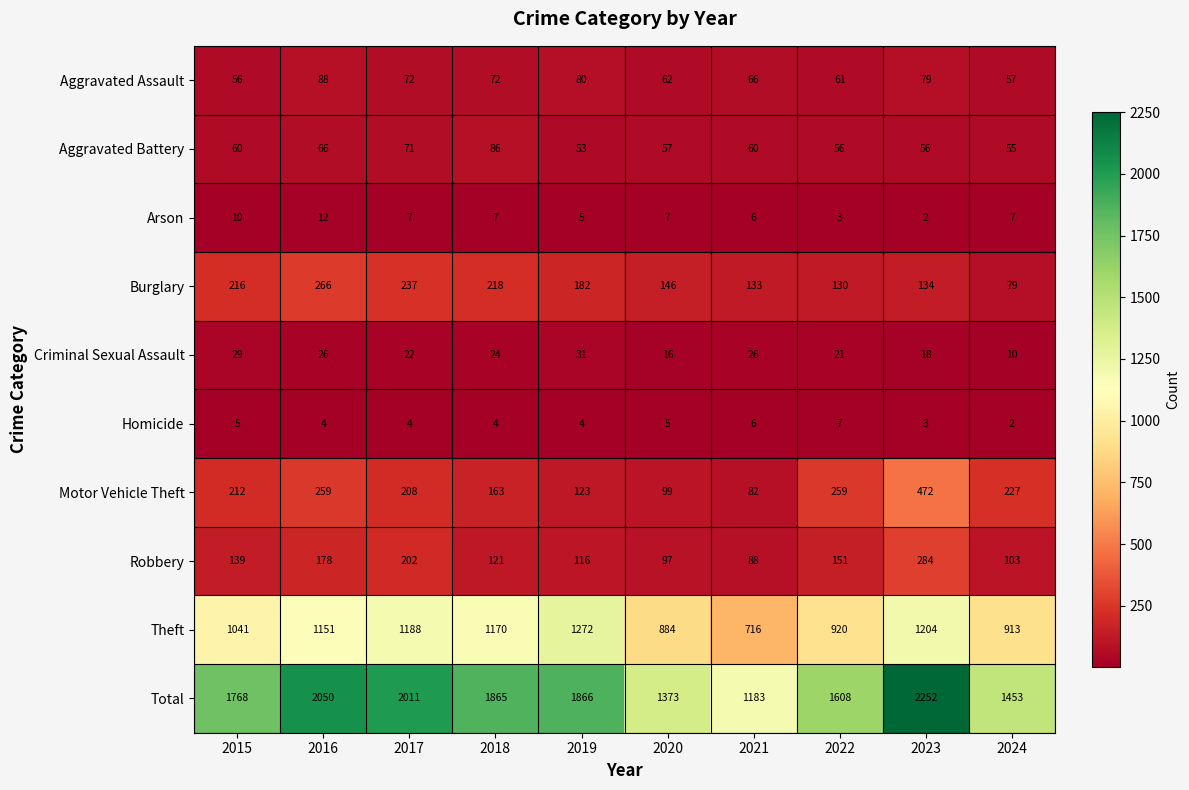

Is it true that Criminal Sexual Assault equals 7 at 2017?

False